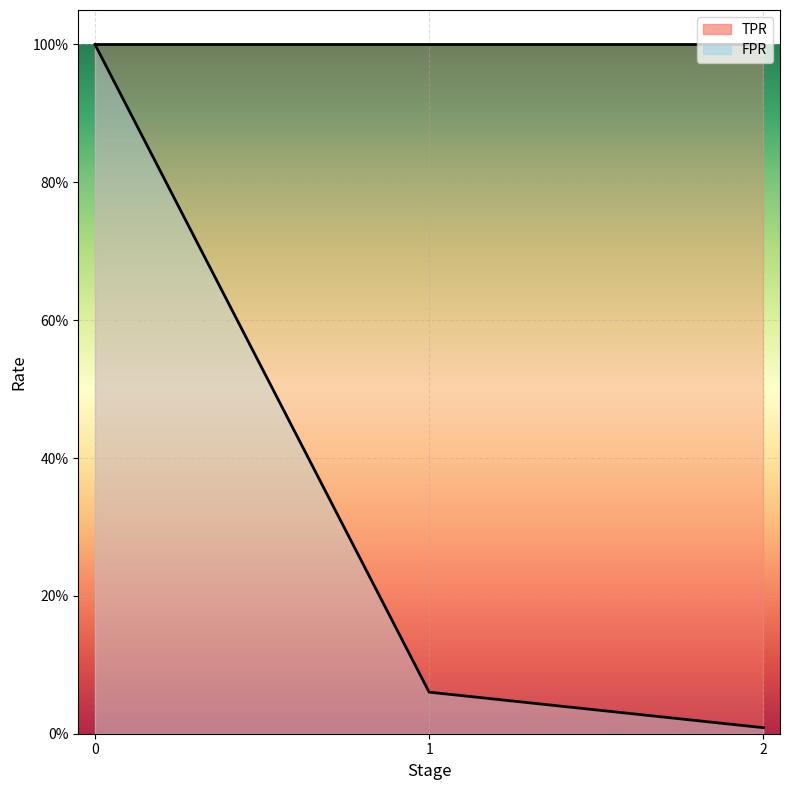

How many lines are shown in the chart?

1